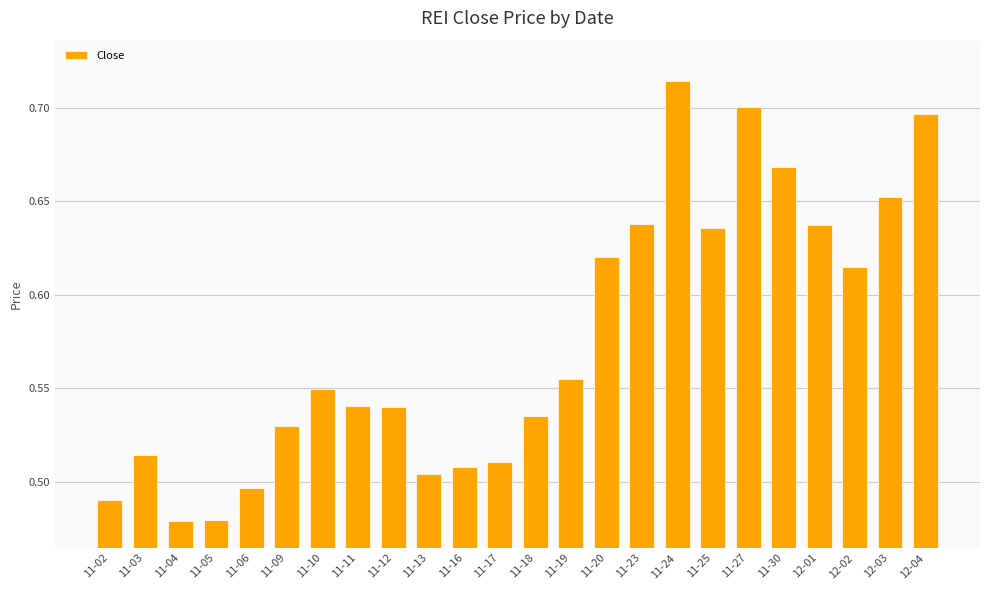

Count the values in the range 0 to 1.

24